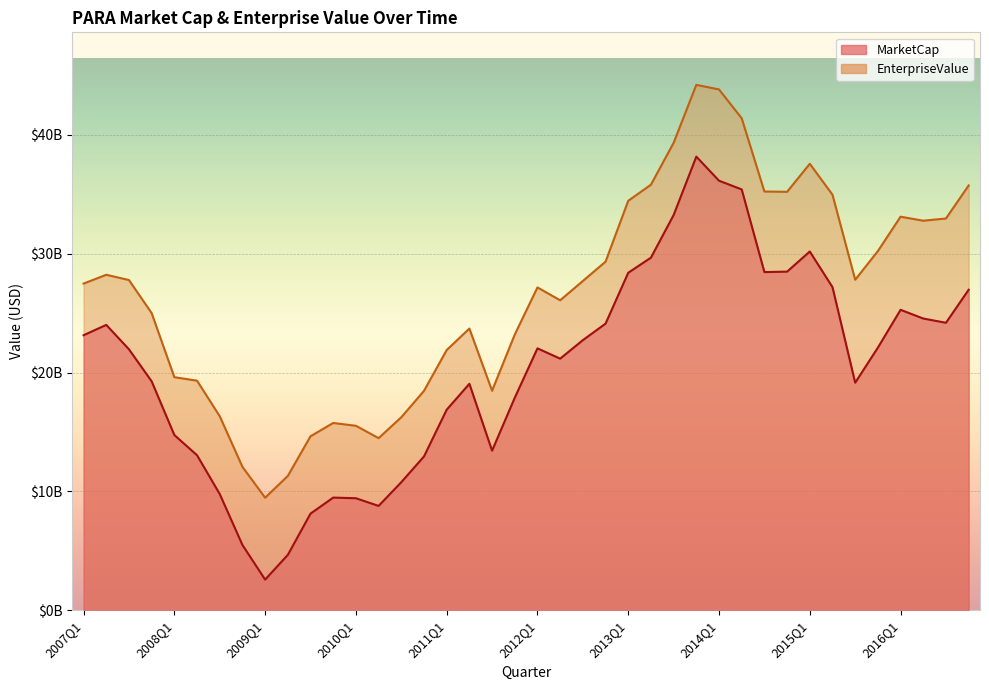

What is the approximate value of EnterpriseValue at 2011Q3?

18474420000.0